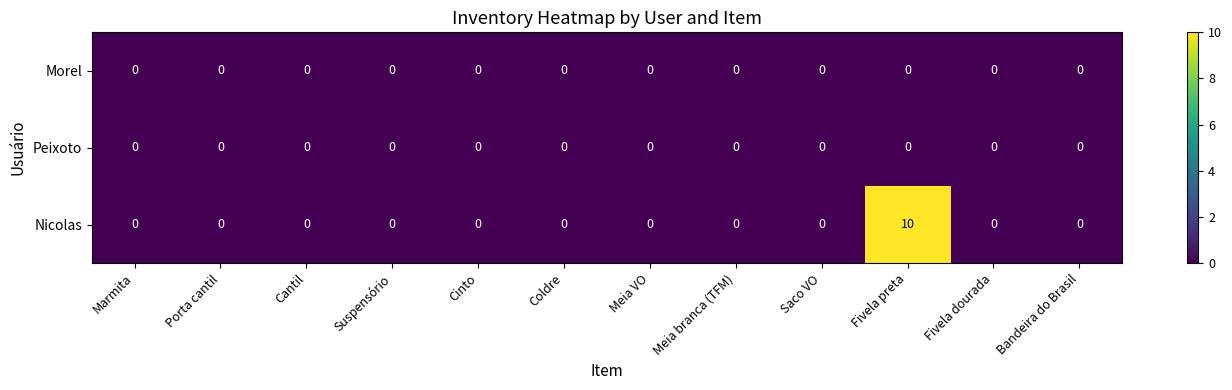

At which category is the sum across all series the highest?

Fivela preta